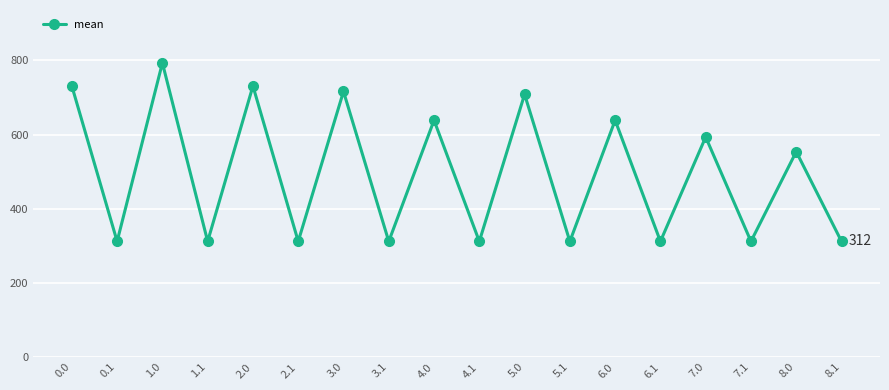

Where is the first local minimum?

0.1